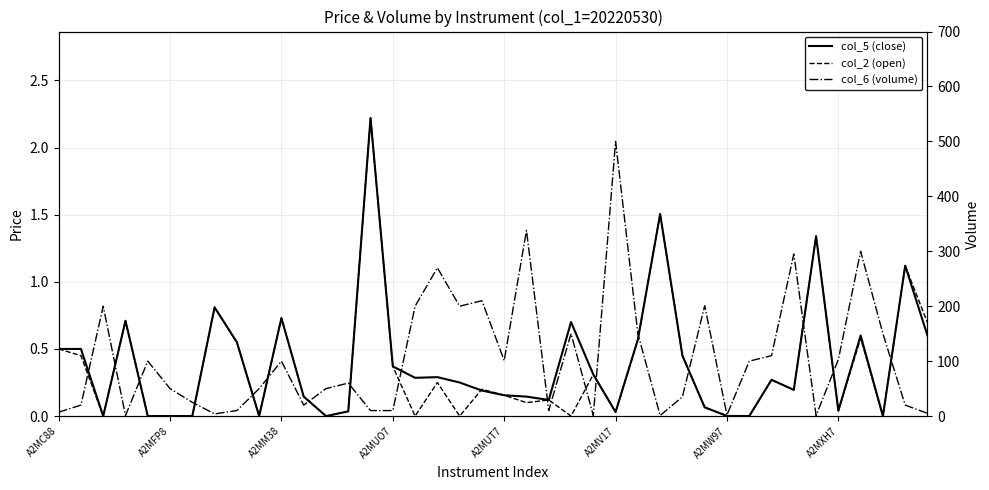

Reading left to right, what are all the values shown in this chart?

col_5 (close): 0.5	0.5	0.0	0.7	0.0	0.0	0.0	0.8	0.6	0.0	0.7	0.1	0.0	0.0	2.2	0.4	0.3	0.3	0.2	0.2	0.2	0.1	0.1	0.7	0.3	0.0	0.6	1.5	0.5	0.1	0.0	0.0	0.3	0.2	1.3	0.0	0.6	0.0	1.1	0.6
col_2 (open): 0.5	0.5	0.0	0.7	0.0	0.0	0.0	0.8	0.6	0.0	0.7	0.1	0.0	0.0	2.2	0.4	0.0	0.2	0.0	0.2	0.2	0.1	0.1	0.0	0.3	0.0	0.6	1.5	0.5	0.1	0.0	0.0	0.3	0.2	1.3	0.0	0.6	0.0	1.1	0.7
col_6 (volume): 7.0	20.0	200.0	1.0	100.0	50.0	25.0	4.0	10.0	50.0	100.0	20.0	50.0	60.0	10.0	10.0	200.0	270.0	200.0	210.0	101.0	338.0	10.0	150.0	1.0	500.0	150.0	1.0	35.0	201.0	2.0	100.0	110.0	295.0	1.0	103.0	300.0	150.0	20.0	5.0